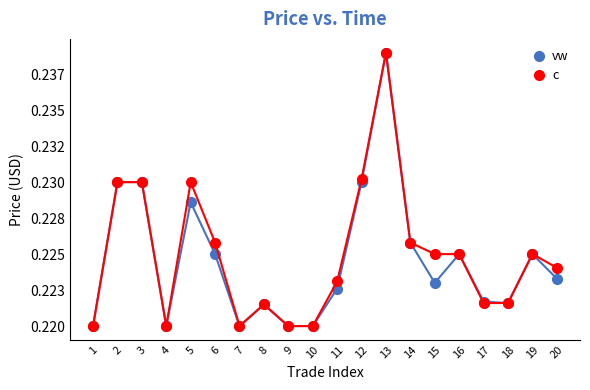

At which category does the chart reach its minimum across all series?

1